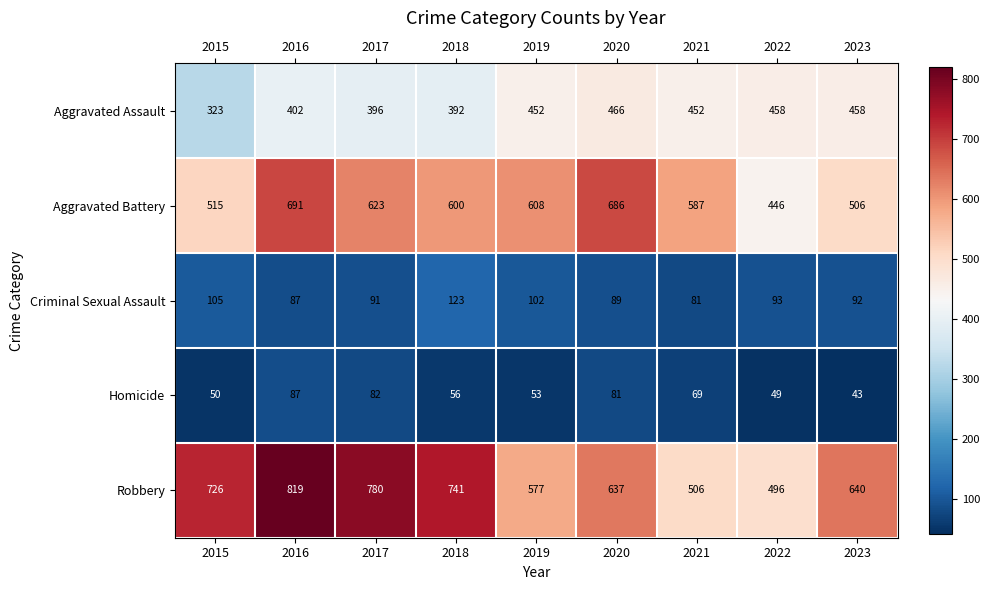

At which category is the sum across all series the highest?

2016